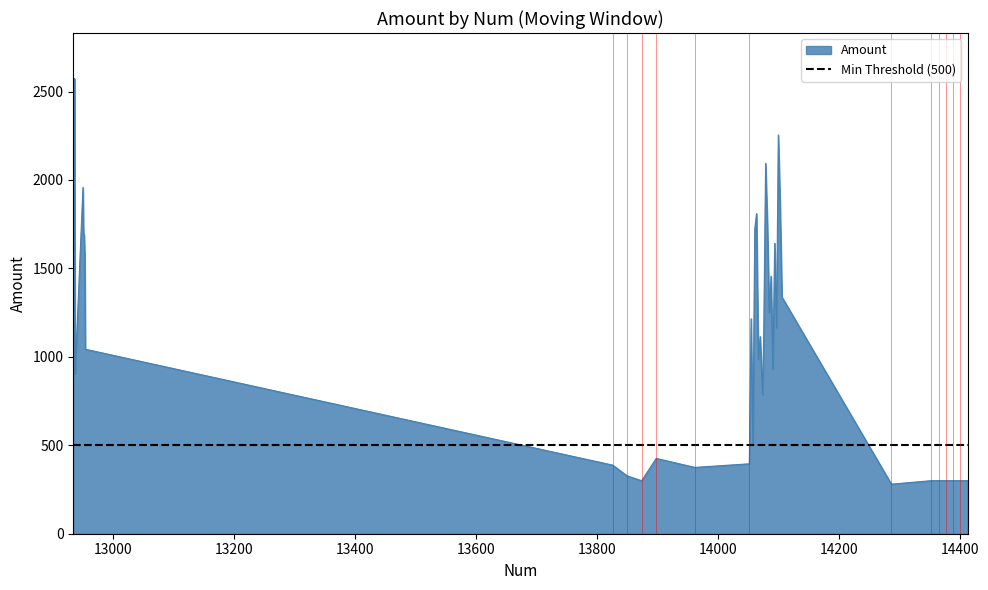

What is the smallest value displayed?

280.2